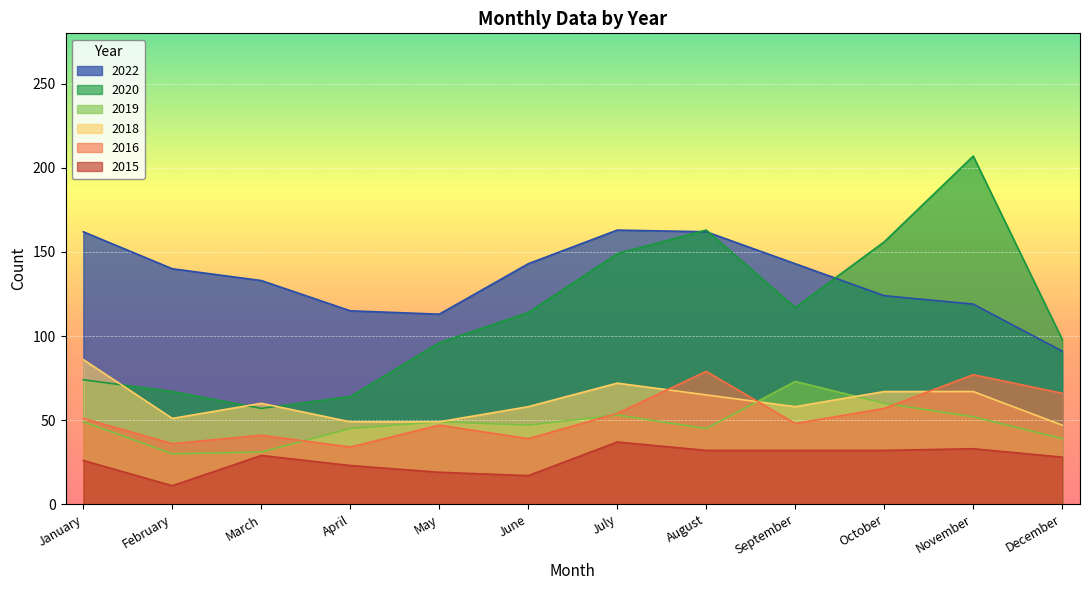

Between March and July, which is larger?

July